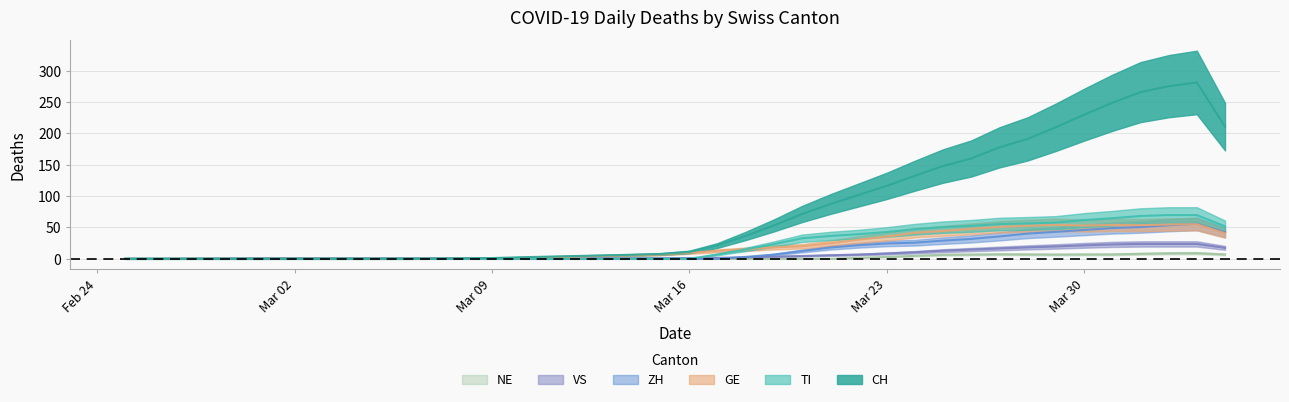

True or false: TI has more than 0 points higher than both neighbors.

False